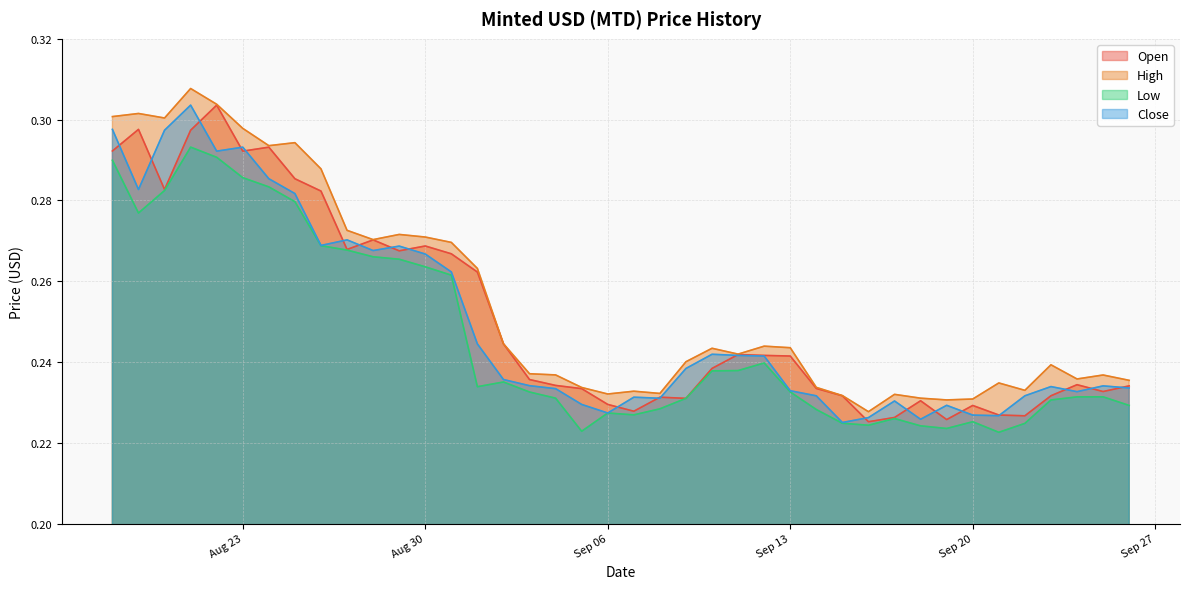

What is the lowest value of the Close series?

0.2